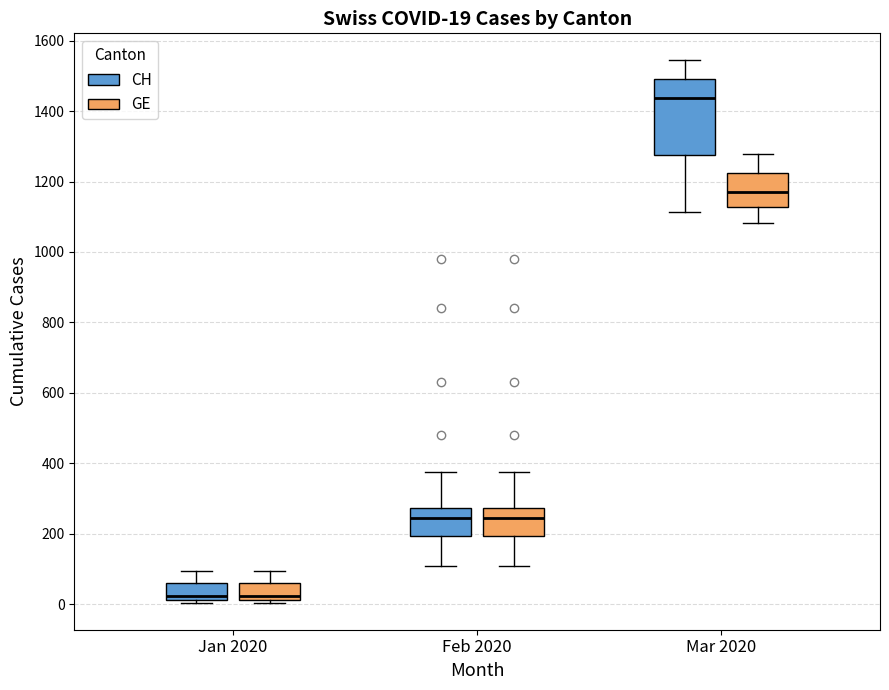

Which box is the tallest, from its lower edge to its upper edge?

Mar 2020 (CH)